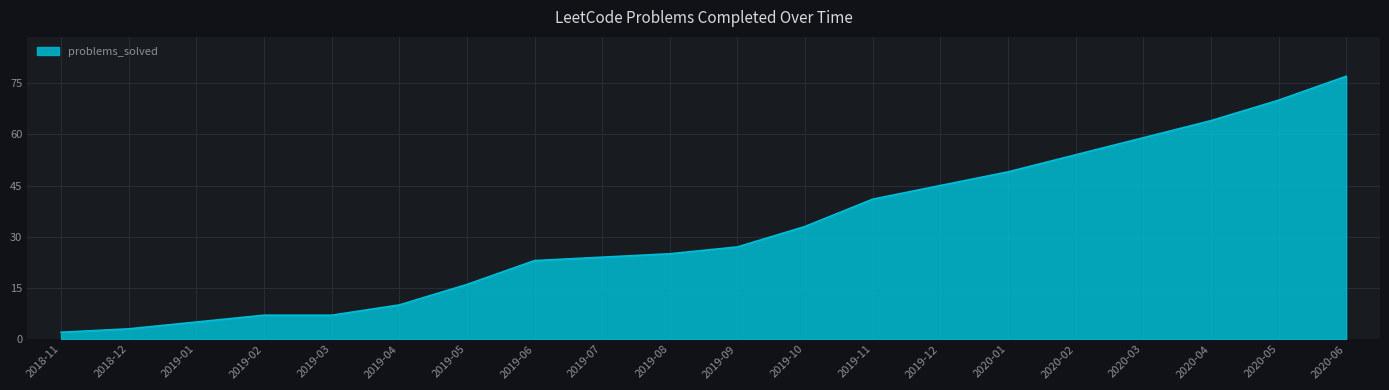

Which category has the highest value across all series?

2020-06